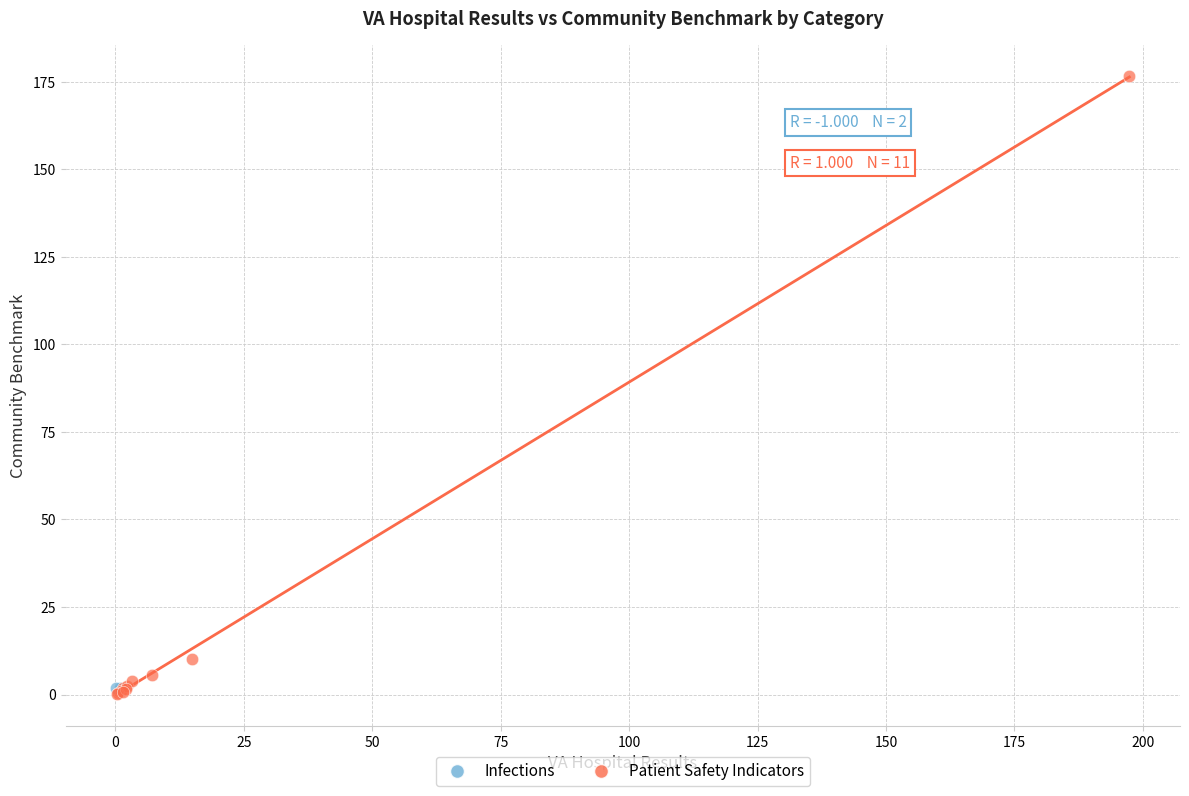

What are all the series names shown in the legend?

Infections, Patient Safety Indicators